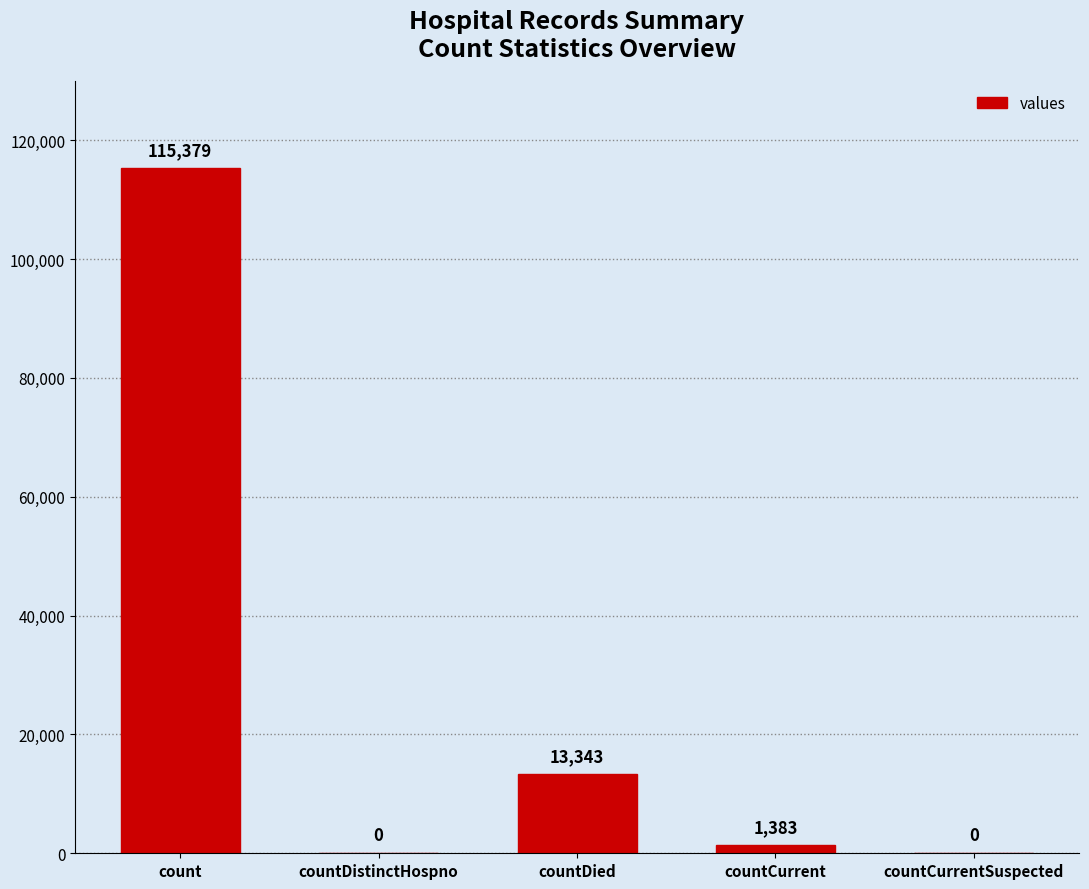

At which label is the value closest to 57689?

countDied